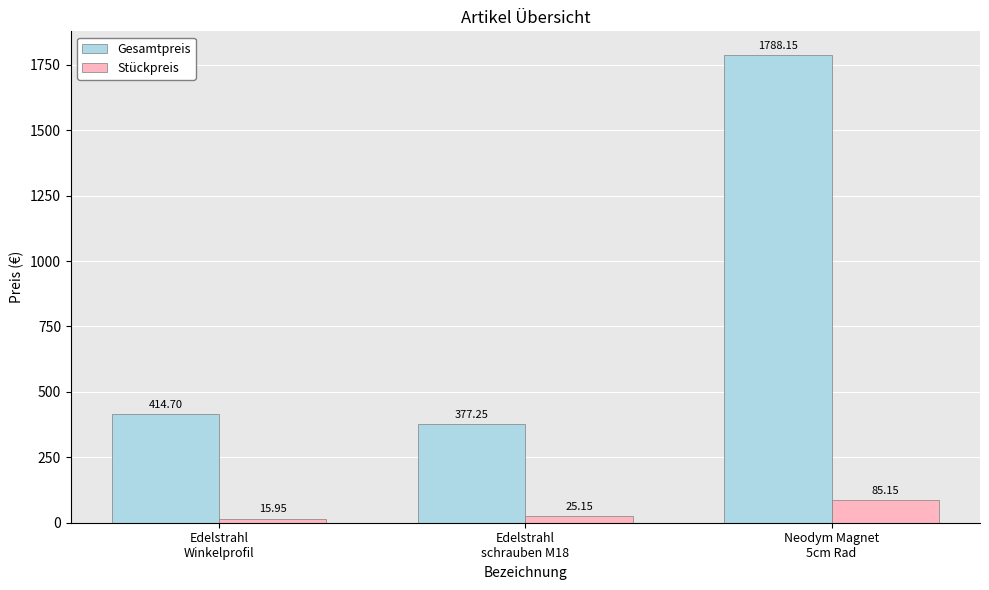

Rank the categories by Gesamtpreis value from lowest to highest.

Edelstrahl
schrauben M18, Edelstrahl
Winkelprofil, Neodym Magnet
5cm Rad